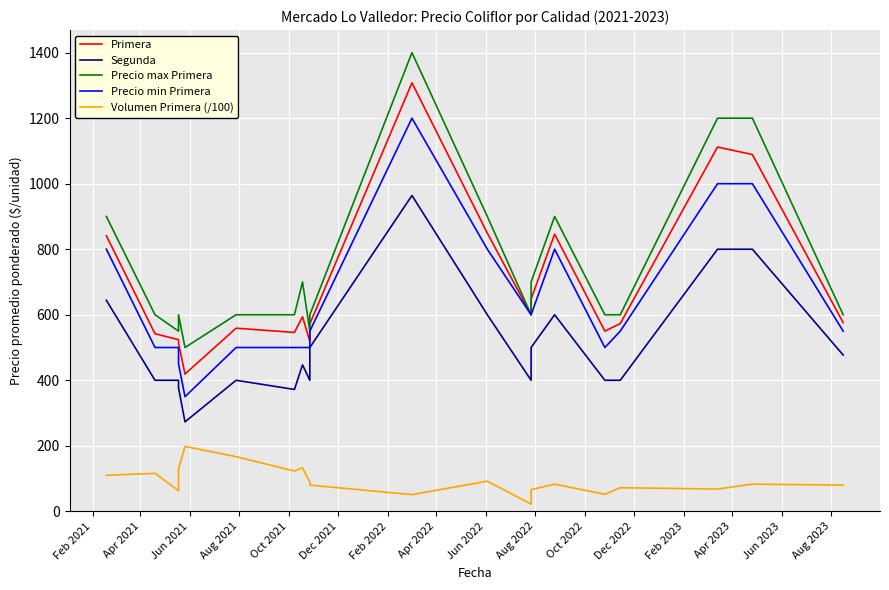

What is the label of the 8th point from the left?

Apr 2022